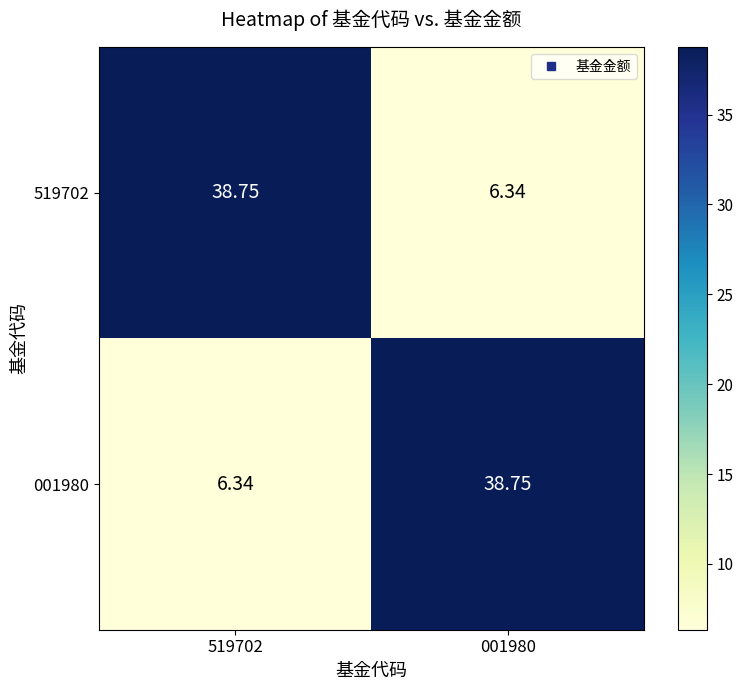

Is the value of 519702 at 519702 greater than the value of 001980 at 519702?

Yes